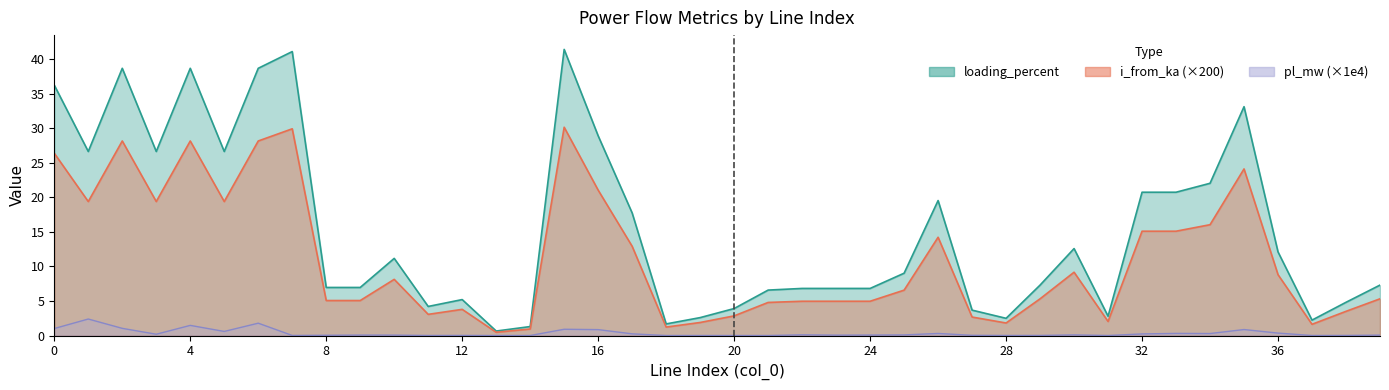

At 9, list the series in order from smallest to largest.

pl_mw, i_from_ka, loading_percent